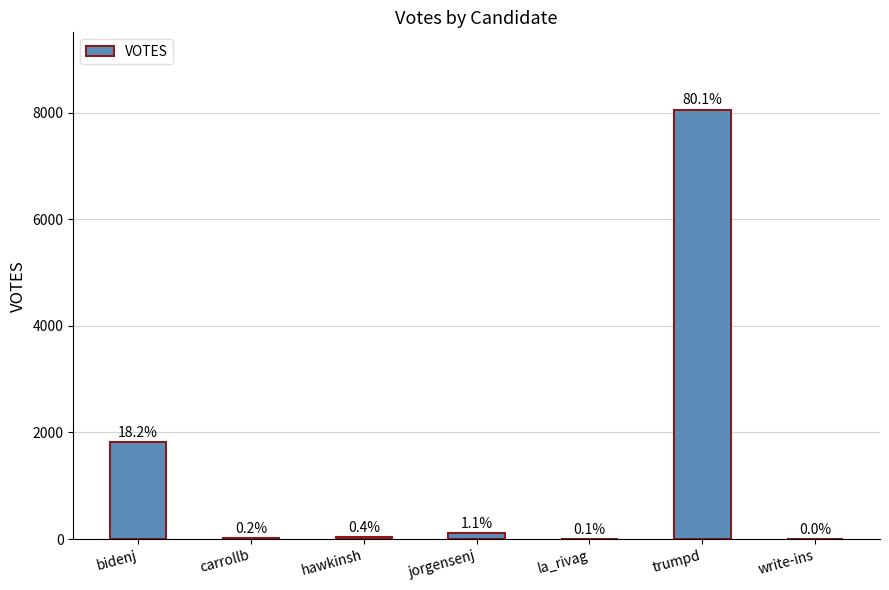

Where is the data nearest to the value 4029?

bidenj